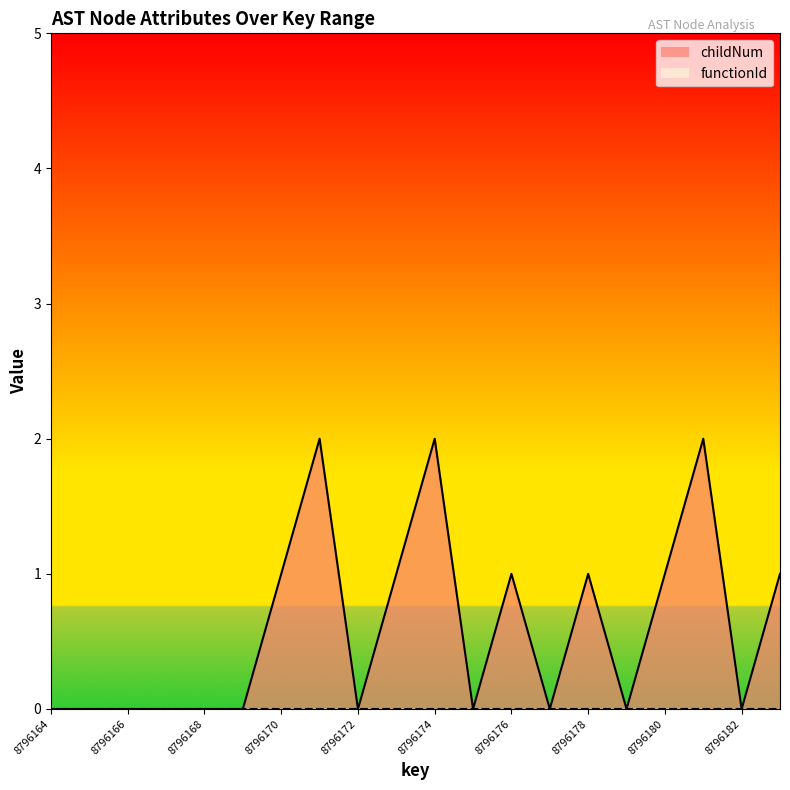

What is the change in value from 8796171 to 8796176?

-1